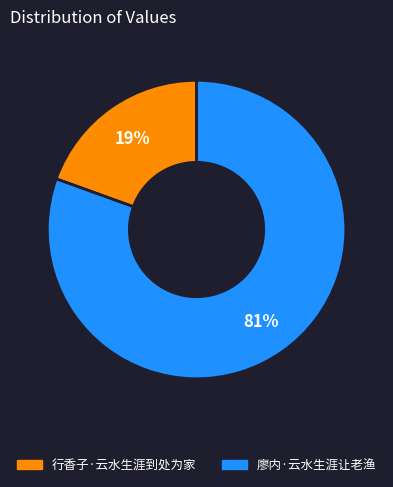

What is the largest slice in the pie chart?

廖内·云水生涯让老渔